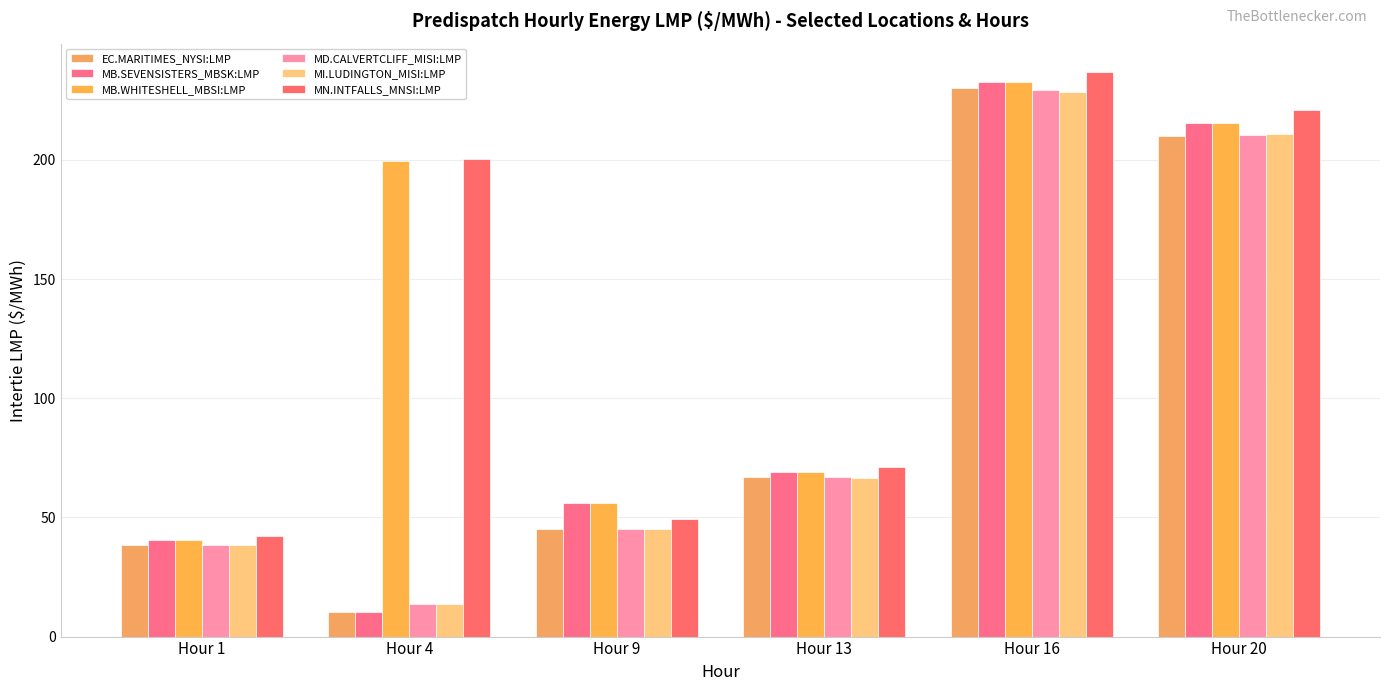

How many groups of bars are there?

6